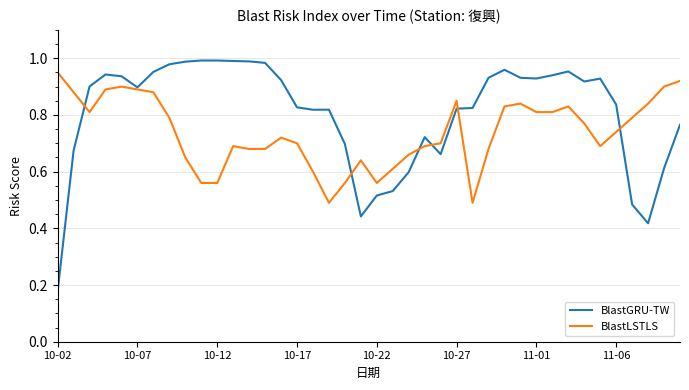

True or false: BlastLSTLS has more than 2 points higher than both neighbors.

True